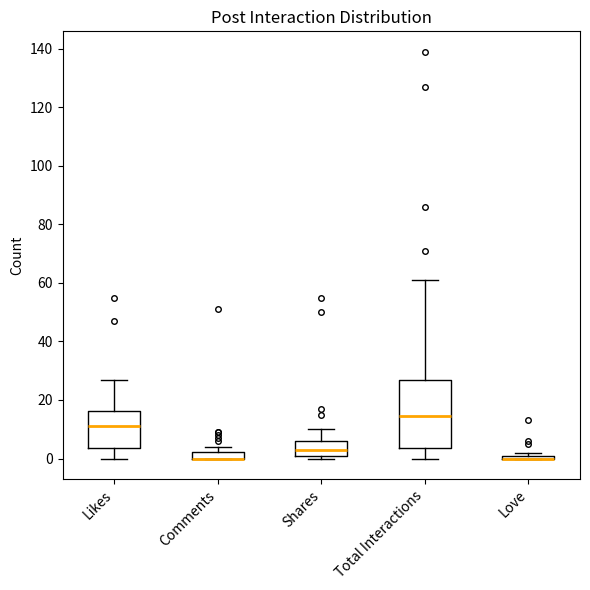

Where is the lower edge of the box for Love on the y-axis? The values are not printed on the chart, so give them approximately, as read against the axis.

0